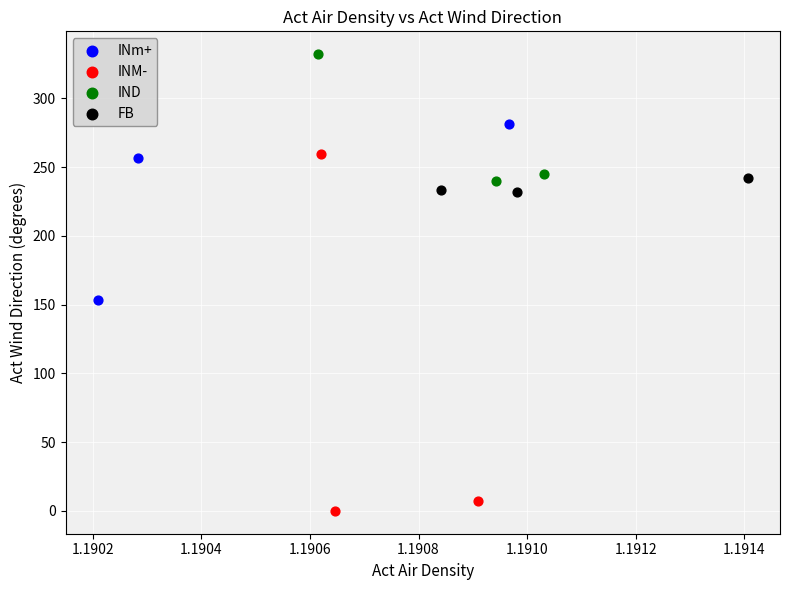

Which series contains the lowest Y value?

INM-